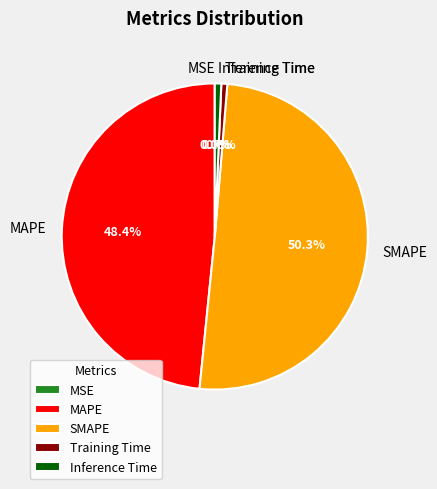

To the nearest percent, what is the average slice percentage?

20%